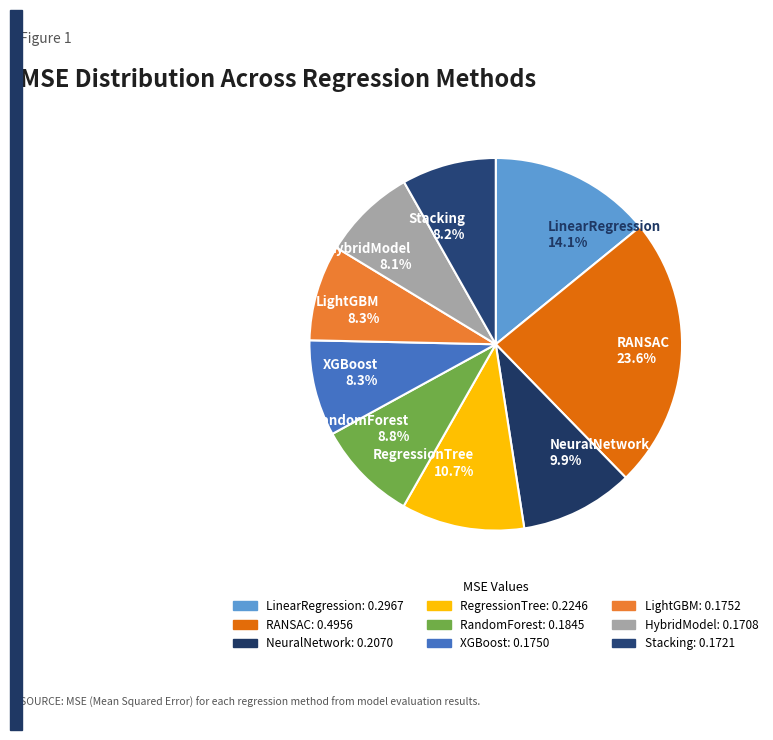

Count the number of slices in the pie.

9